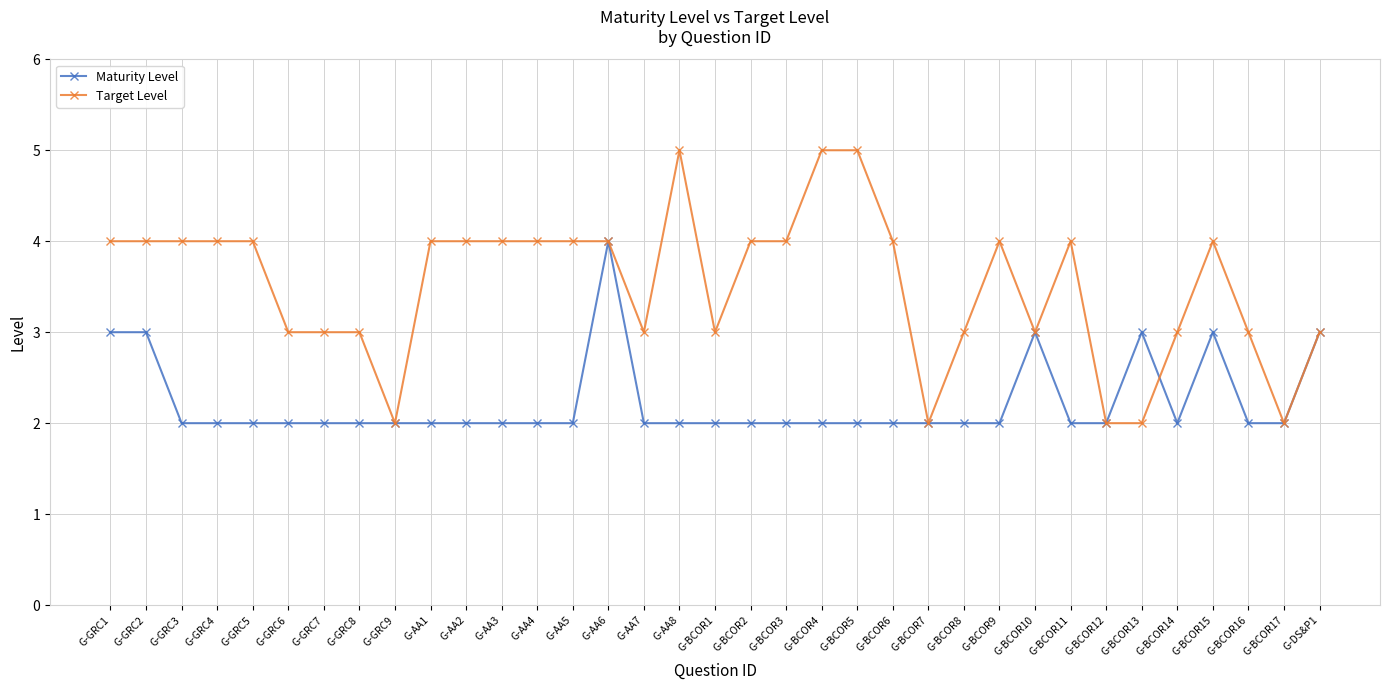

Reading right to left, what are all the values shown in this chart?

Maturity Level: G-DS&P1=3	G-BCOR17=2	G-BCOR16=2	G-BCOR15=3	G-BCOR14=2	G-BCOR13=3	G-BCOR12=2	G-BCOR11=2	G-BCOR10=3	G-BCOR9=2	G-BCOR8=2	G-BCOR7=2	G-BCOR6=2	G-BCOR5=2	G-BCOR4=2	G-BCOR3=2	G-BCOR2=2	G-BCOR1=2	G-AA8=2	G-AA7=2	G-AA6=4	G-AA5=2	G-AA4=2	G-AA3=2	G-AA2=2	G-AA1=2	G-GRC9=2	G-GRC8=2	G-GRC7=2	G-GRC6=2	G-GRC5=2	G-GRC4=2	G-GRC3=2	G-GRC2=3	G-GRC1=3
Target Level: G-DS&P1=3	G-BCOR17=2	G-BCOR16=3	G-BCOR15=4	G-BCOR14=3	G-BCOR13=2	G-BCOR12=2	G-BCOR11=4	G-BCOR10=3	G-BCOR9=4	G-BCOR8=3	G-BCOR7=2	G-BCOR6=4	G-BCOR5=5	G-BCOR4=5	G-BCOR3=4	G-BCOR2=4	G-BCOR1=3	G-AA8=5	G-AA7=3	G-AA6=4	G-AA5=4	G-AA4=4	G-AA3=4	G-AA2=4	G-AA1=4	G-GRC9=2	G-GRC8=3	G-GRC7=3	G-GRC6=3	G-GRC5=4	G-GRC4=4	G-GRC3=4	G-GRC2=4	G-GRC1=4